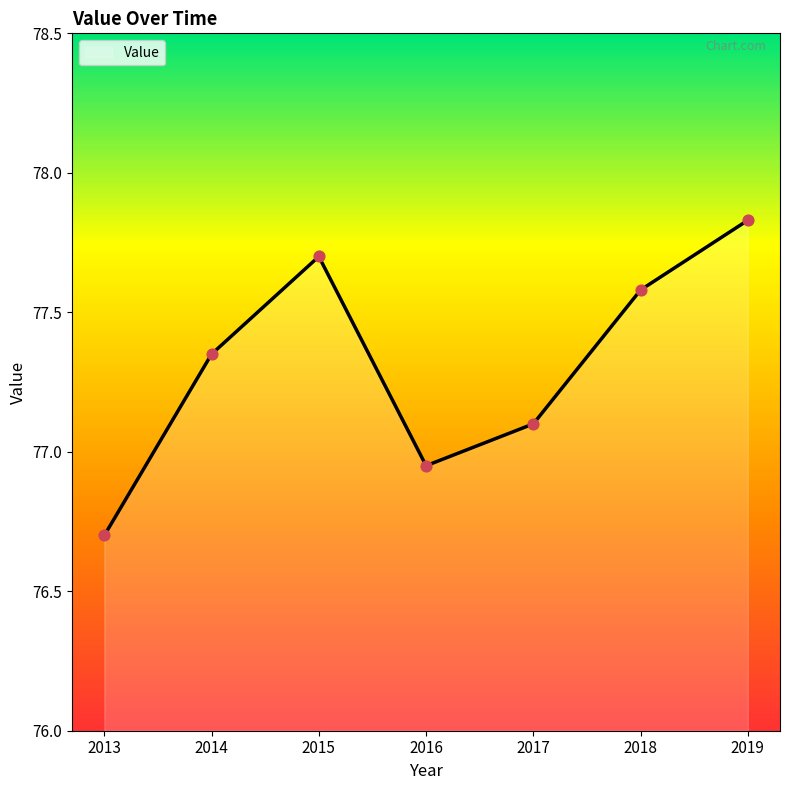

Approximately how many times larger is the value at 2017 compared to 2015?

1.0